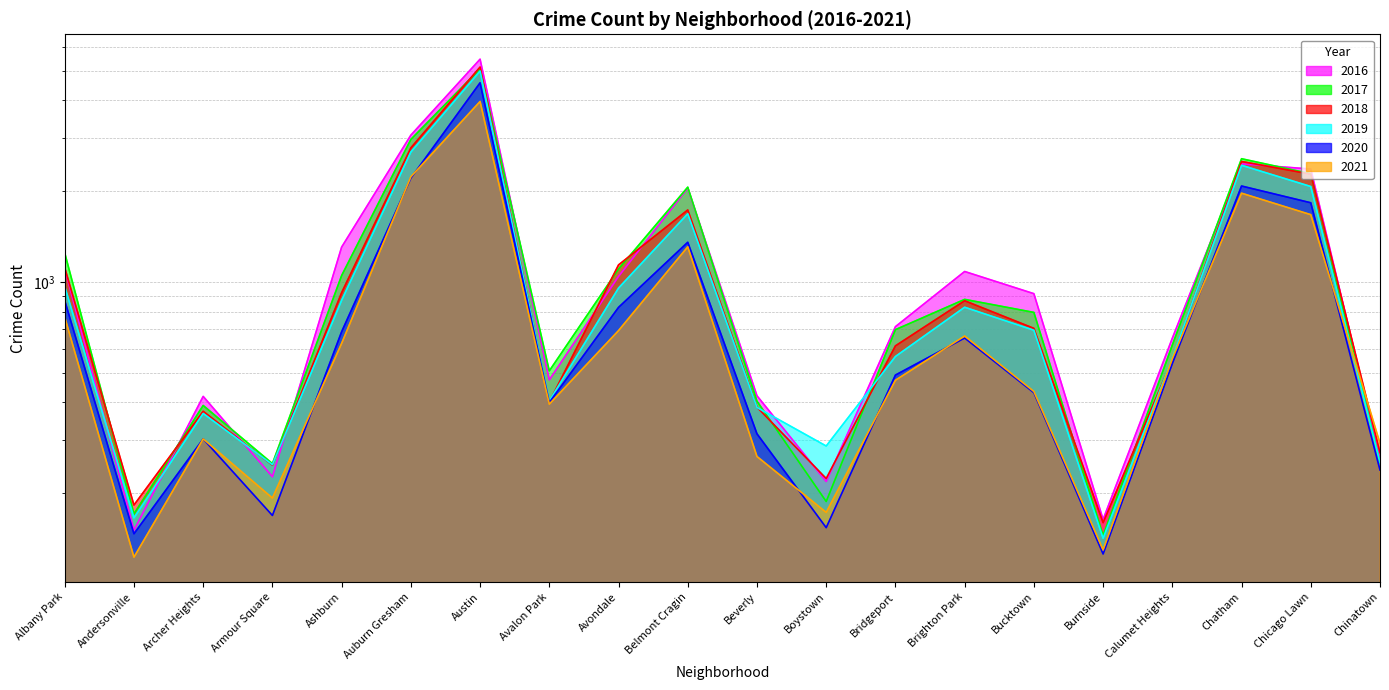

Reading right to left, extract all data points from this chart.

2017: Chinatown=253	Chicago Lawn=2288	Chatham=2566	Calumet Heights=620	Burnside=145	Bucktown=795	Brighton Park=878	Bridgeport=697	Boystown=188	Beverly=404	Belmont Cragin=2066	Avondale=1107	Avalon Park=509	Austin=5095	Auburn Gresham=2973	Ashburn=1053	Armour Square=251	Archer Heights=391	Andersonville=171	Albany Park=1251
2019: Chinatown=253	Chicago Lawn=2076	Chatham=2441	Calumet Heights=561	Burnside=142	Bucktown=694	Brighton Park=827	Bridgeport=568	Boystown=287	Beverly=385	Belmont Cragin=1687	Avondale=957	Avalon Park=405	Austin=5008	Auburn Gresham=2701	Ashburn=872	Armour Square=249	Archer Heights=368	Andersonville=166	Albany Park=968
2021: Chinatown=293	Chicago Lawn=1675	Chatham=1973	Calumet Heights=559	Burnside=130	Bucktown=435	Brighton Park=664	Bridgeport=474	Boystown=173	Beverly=265	Belmont Cragin=1311	Avondale=692	Avalon Park=395	Austin=3971	Auburn Gresham=2236	Ashburn=628	Armour Square=193	Archer Heights=303	Andersonville=123	Albany Park=767
2018: Chinatown=273	Chicago Lawn=2281	Chatham=2513	Calumet Heights=554	Burnside=160	Bucktown=704	Brighton Park=869	Bridgeport=616	Boystown=224	Beverly=386	Belmont Cragin=1736	Avondale=1142	Avalon Park=401	Austin=5162	Auburn Gresham=2787	Ashburn=924	Armour Square=248	Archer Heights=374	Andersonville=183	Albany Park=1117
2020: Chinatown=239	Chicago Lawn=1834	Chatham=2084	Calumet Heights=538	Burnside=126	Bucktown=431	Brighton Park=654	Bridgeport=493	Boystown=154	Beverly=315	Belmont Cragin=1357	Avondale=826	Avalon Park=400	Austin=4578	Auburn Gresham=2213	Ashburn=686	Armour Square=169	Archer Heights=303	Andersonville=147	Albany Park=870
2016: Chinatown=262	Chicago Lawn=2372	Chatham=2468	Calumet Heights=653	Burnside=164	Bucktown=917	Brighton Park=1086	Bridgeport=713	Boystown=219	Beverly=421	Belmont Cragin=2053	Avondale=1046	Avalon Park=475	Austin=5481	Auburn Gresham=3071	Ashburn=1308	Armour Square=227	Archer Heights=419	Andersonville=151	Albany Park=1110